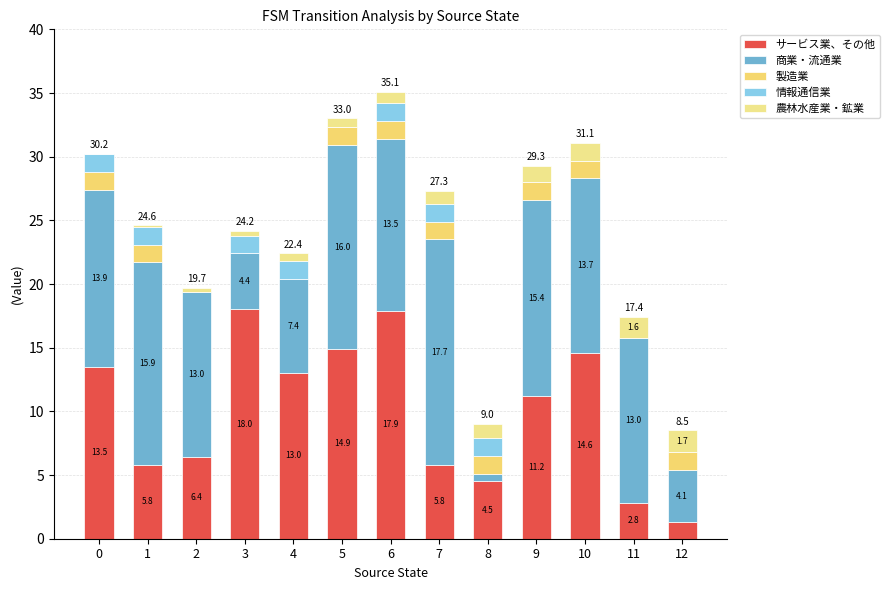

Is it true that 商業・流通業 equals 7.8 at 3?

False